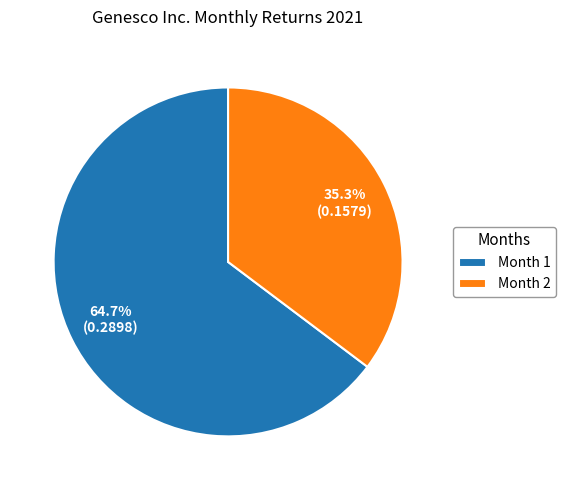

How many segments does this pie chart have?

2